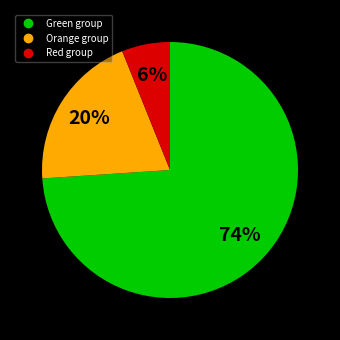

How many segments does this pie chart have?

3